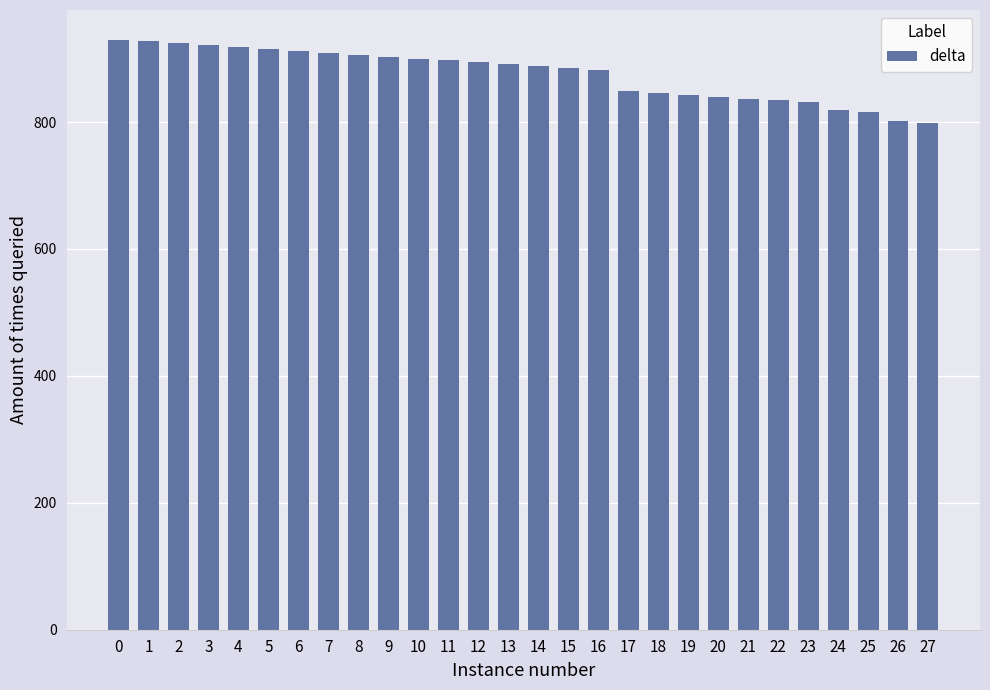

How many data points are less than 891?

14